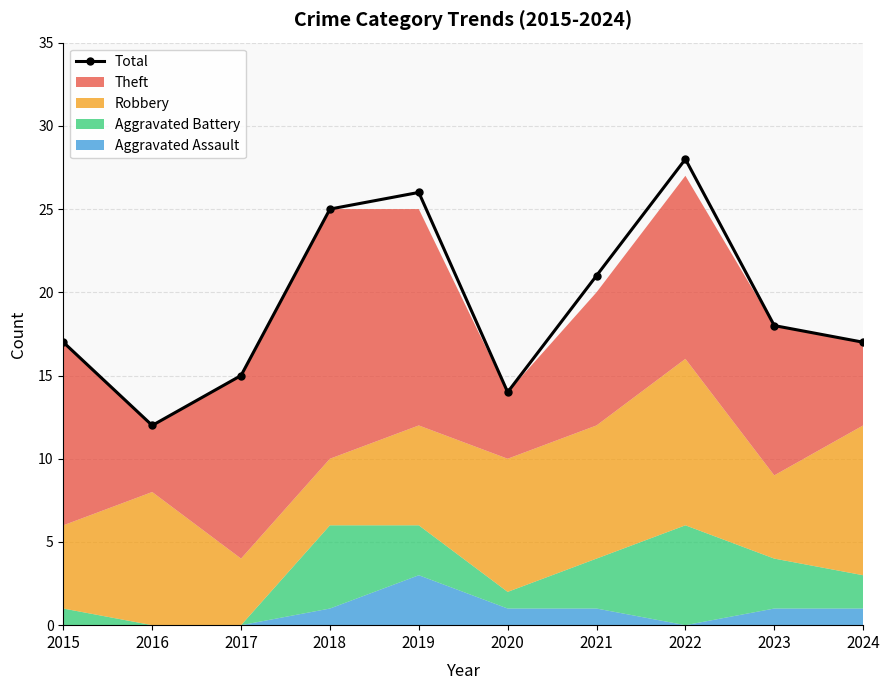

Reading right to left, list all the values displayed in this chart.

17	18	28	21	14	26	25	15	12	17